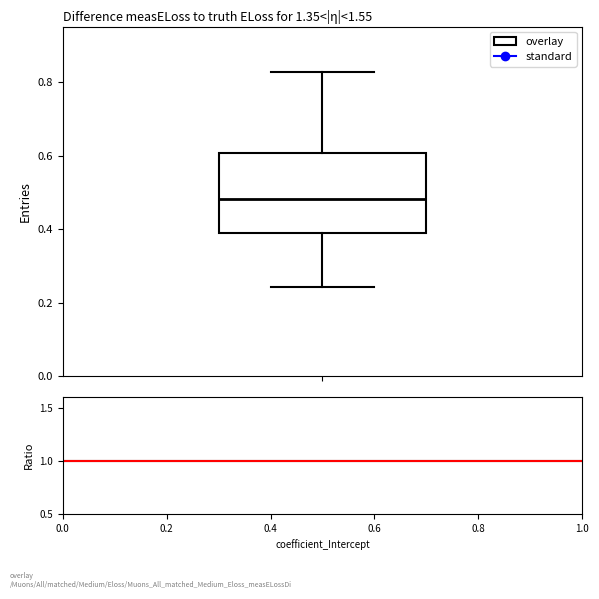

Where does the lower whisker of the box end on the y-axis? The values are not printed on the chart, so give them approximately, as read against the axis.

0.24